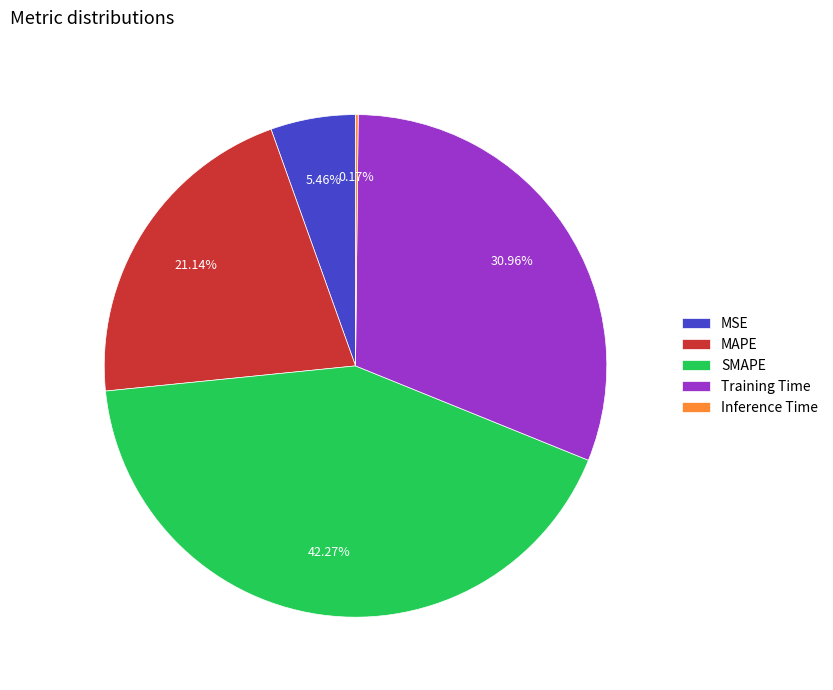

To the nearest percent, what is the average slice percentage?

20%